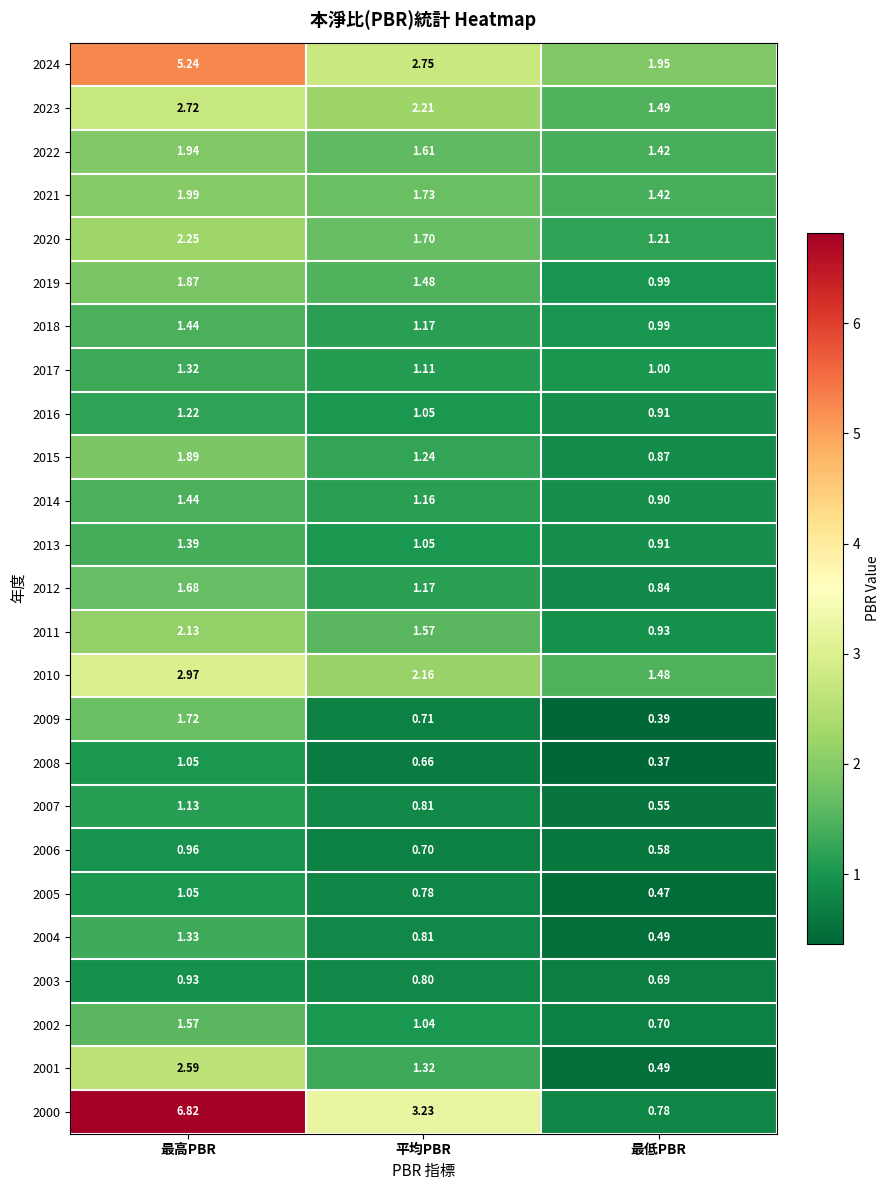

At which category is the sum across all series the highest?

最高PBR